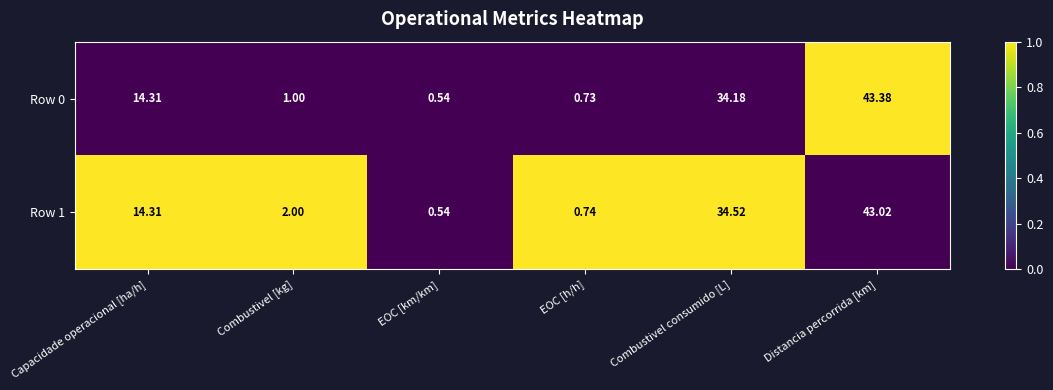

At which label does Row 0 reach its minimum?

EOC [km/km]